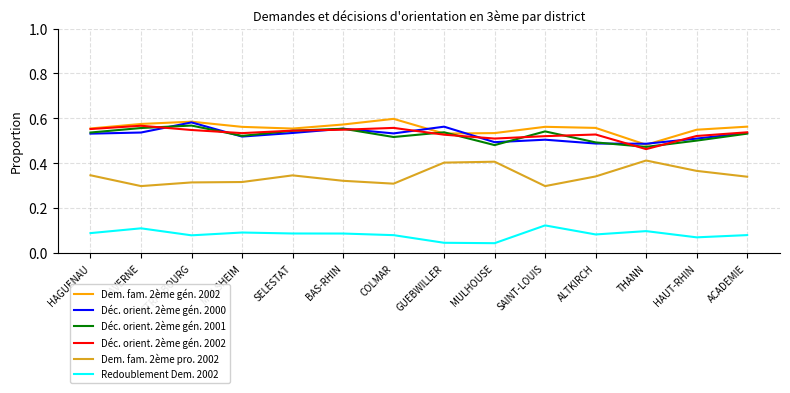

Count the number of data series in this chart.

6